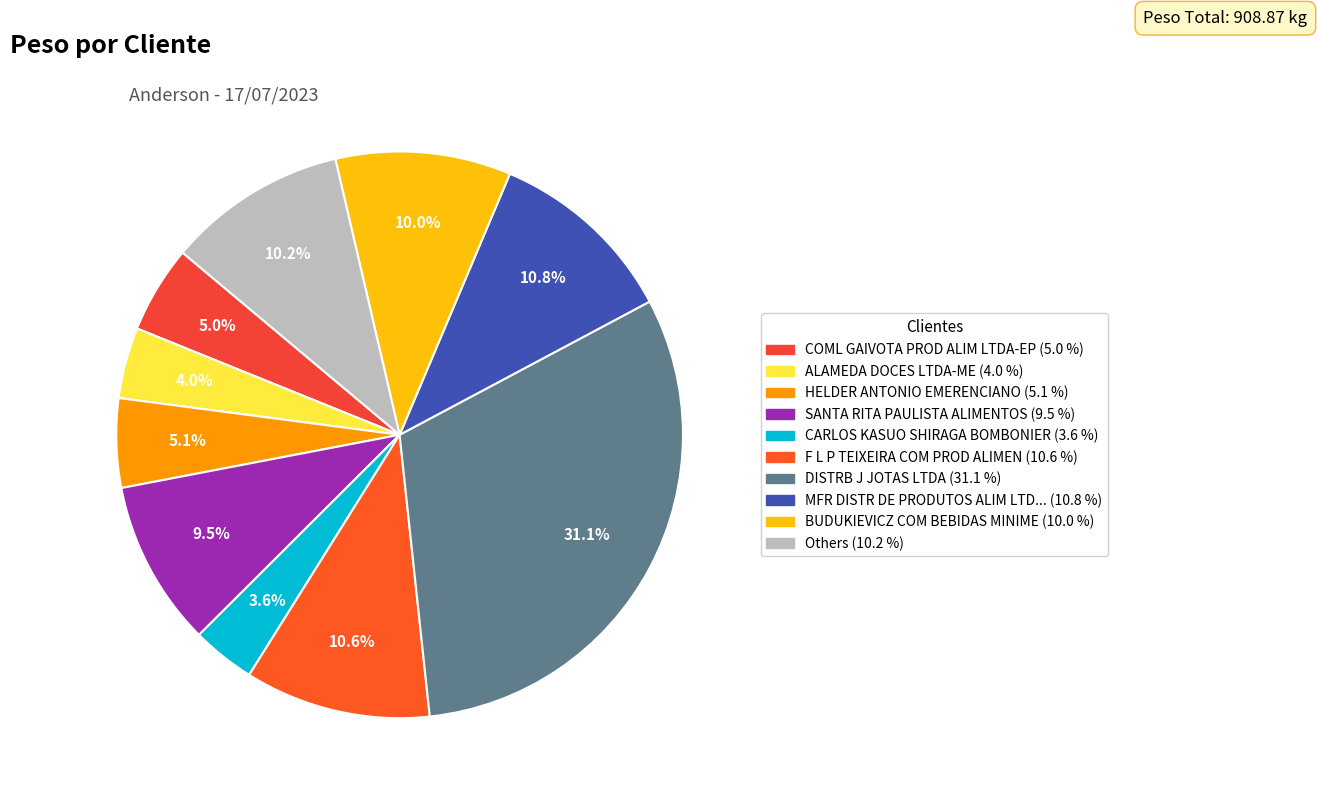

How many segments does this pie chart have?

10